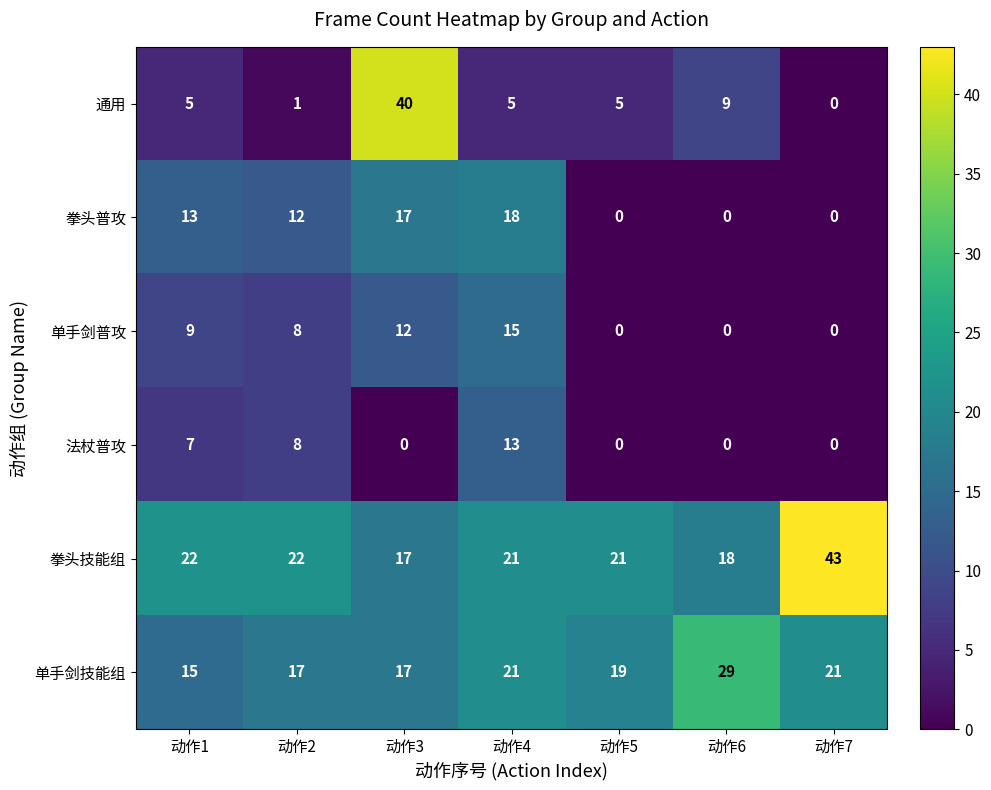

Which series has the largest total across all categories?

拳头技能组